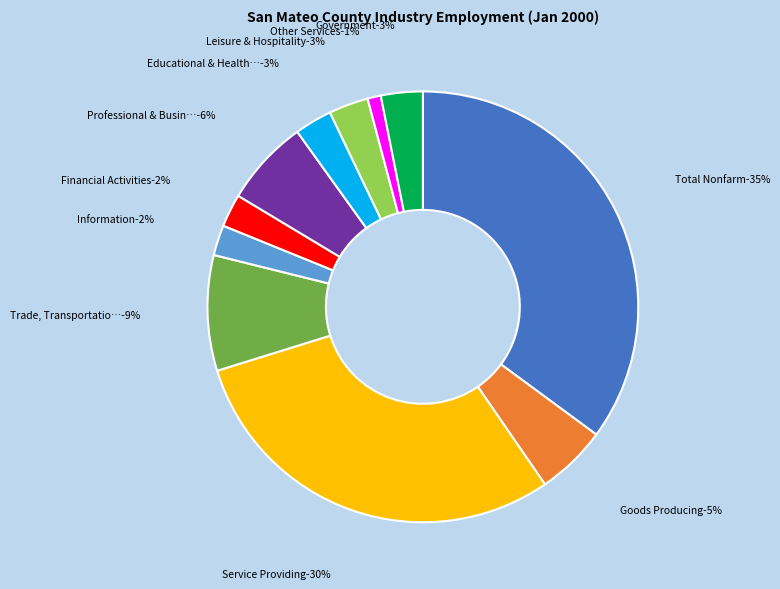

Is the sum of Information and Leisure & Hospitality greater than half?

No